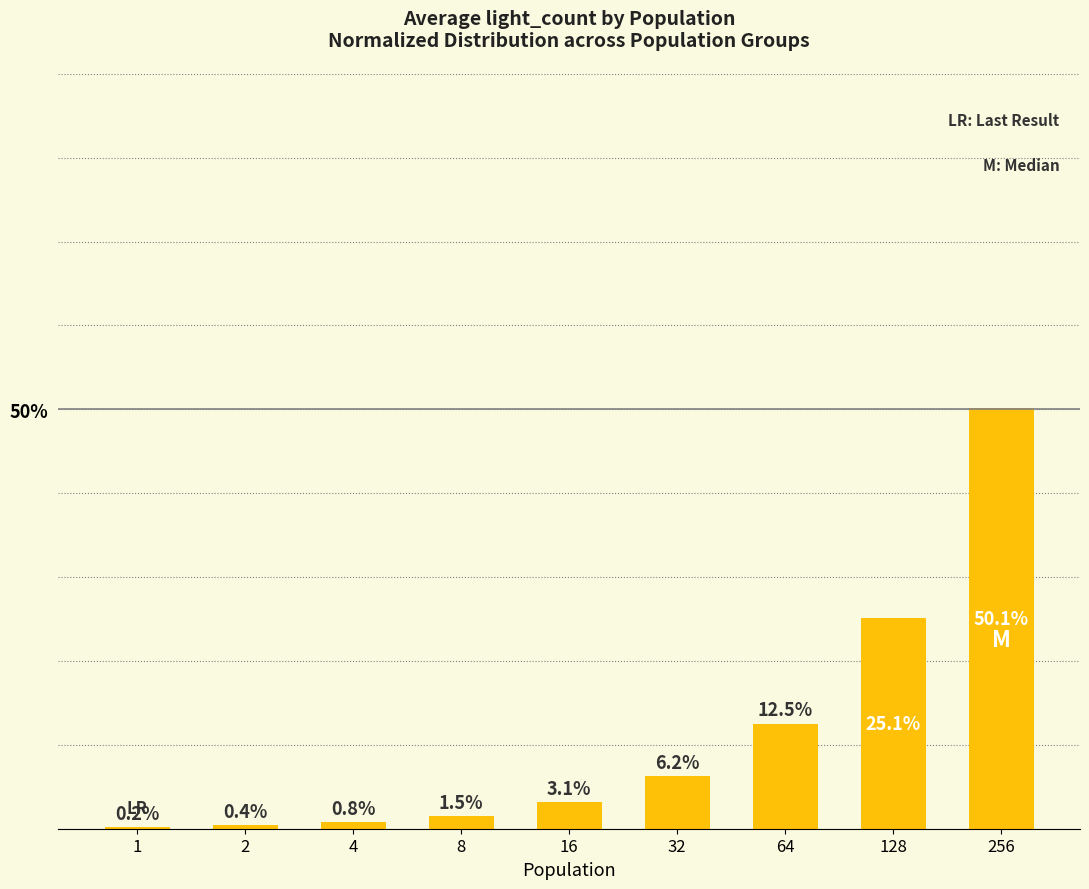

What is the sum of all values?

100.0